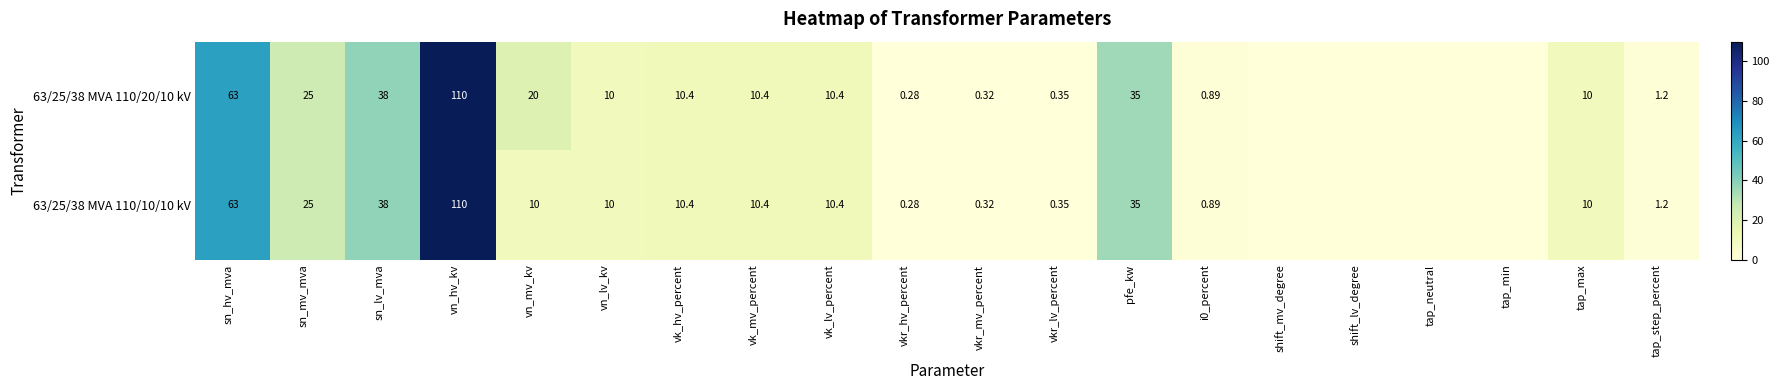

What is the average value of the 63/25/38 MVA 110/20/10 kV series?

17.3